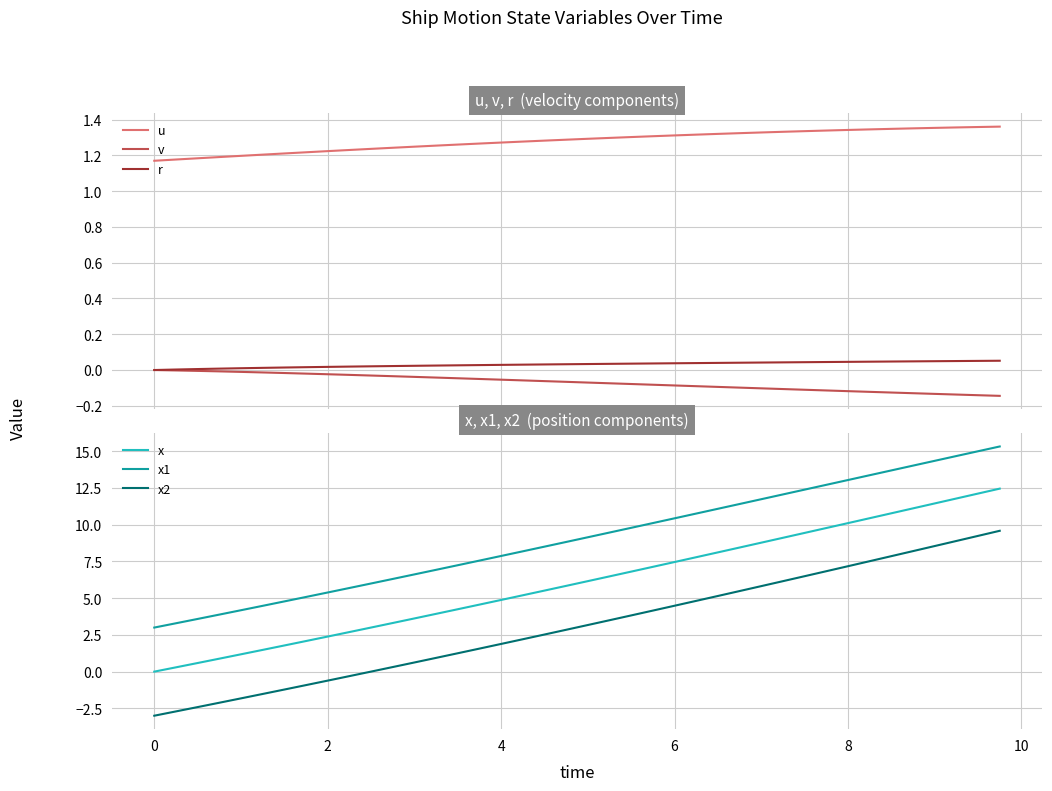

True or false: u and r intersect in this chart.

False